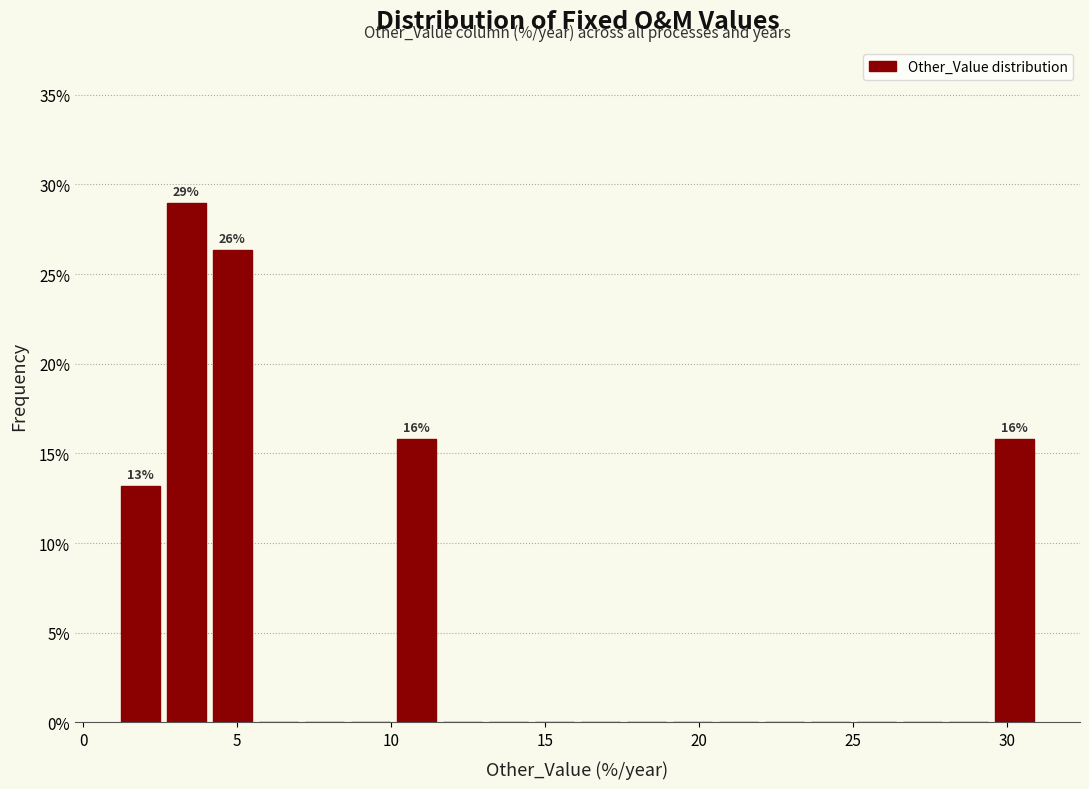

Read against the x-axis, roughly where is the centre of the tallest bar?

3.5